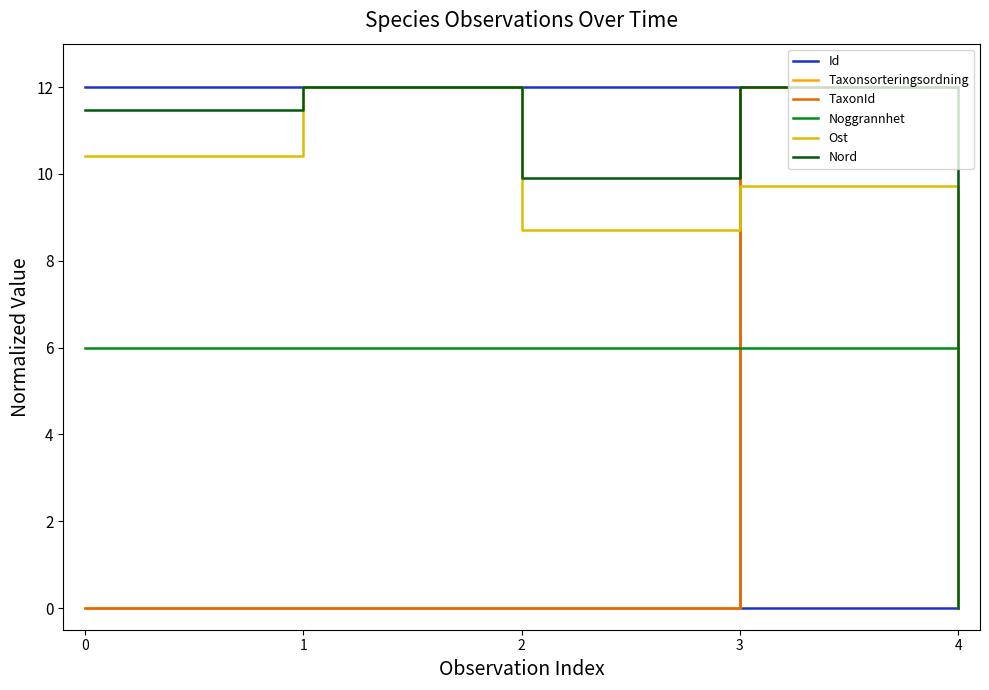

What is the sum of all Id values?

36.0